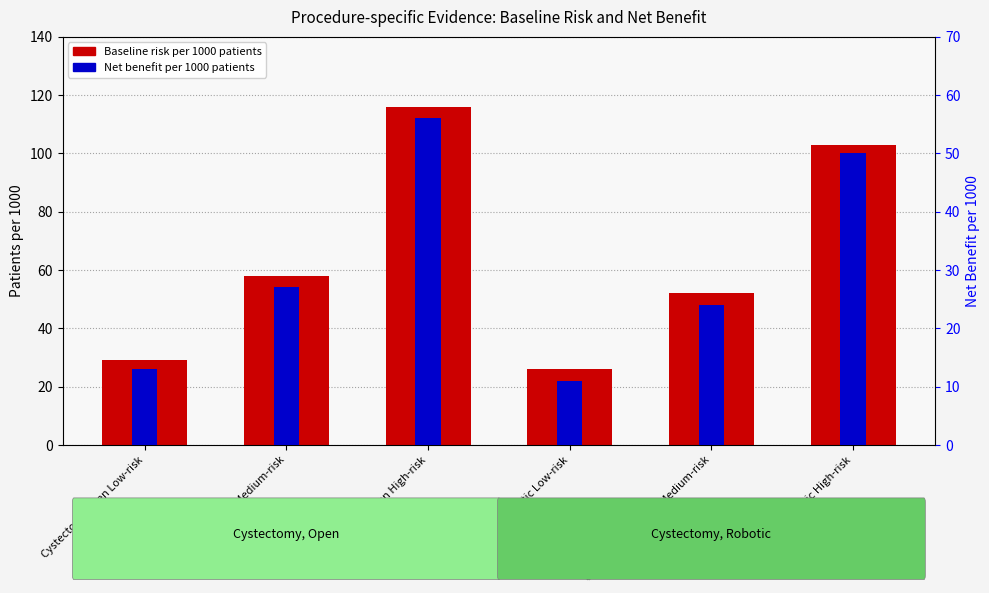

At which label does Baseline risk per 1000 patients first exceed 58?

Cystectomy Open High-risk